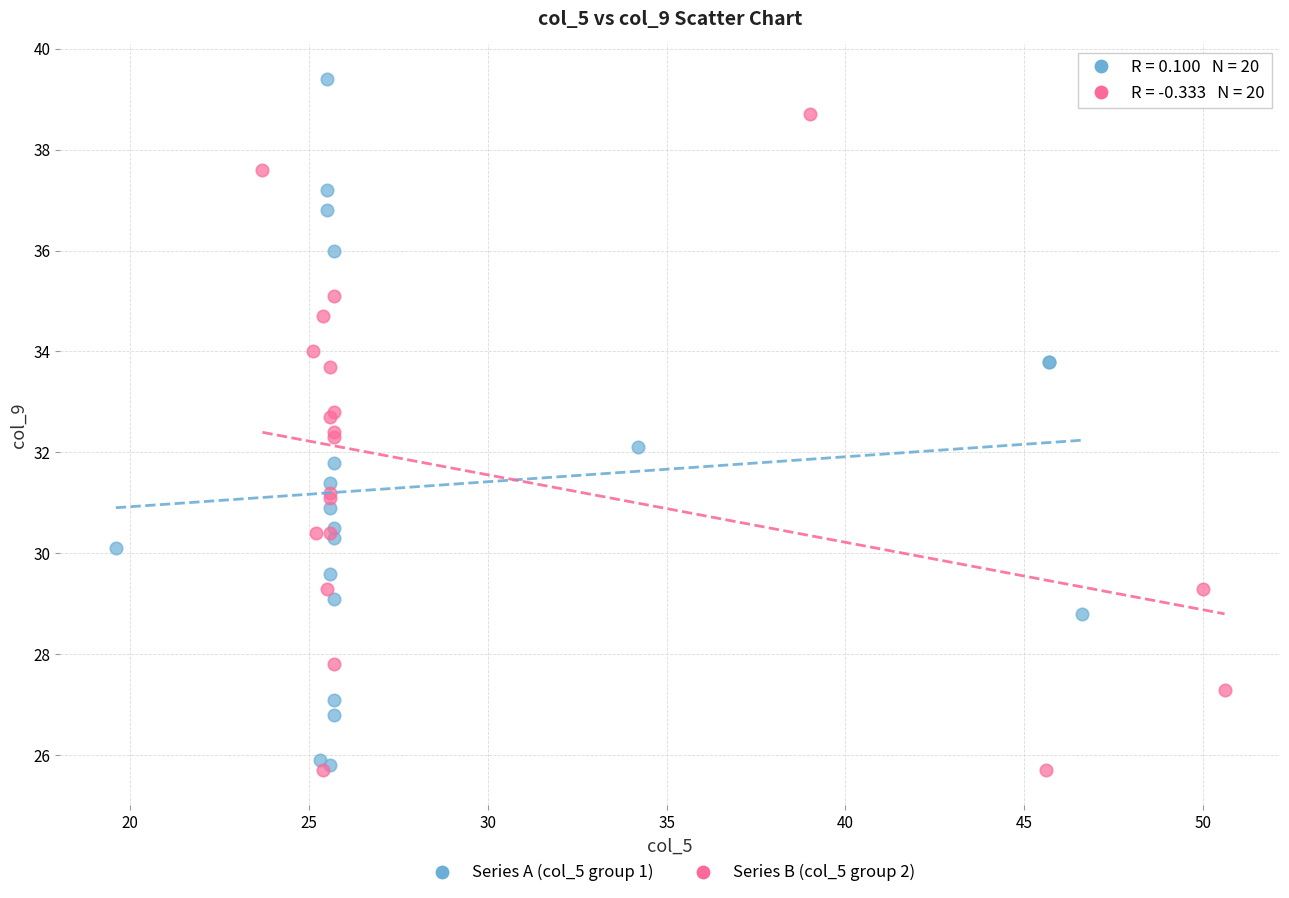

What are all the series names shown in the legend?

Series A (col_5 group 1), Series B (col_5 group 2)